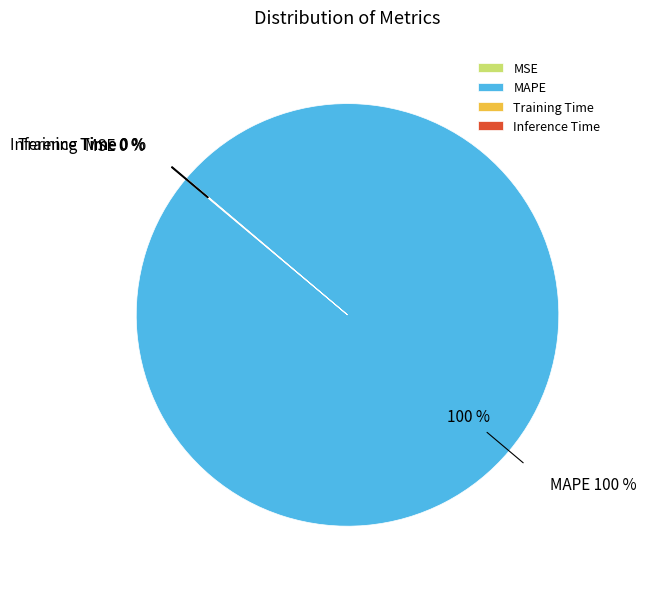

To the nearest percent, what is the difference between the largest and smallest slice percentages?

100%